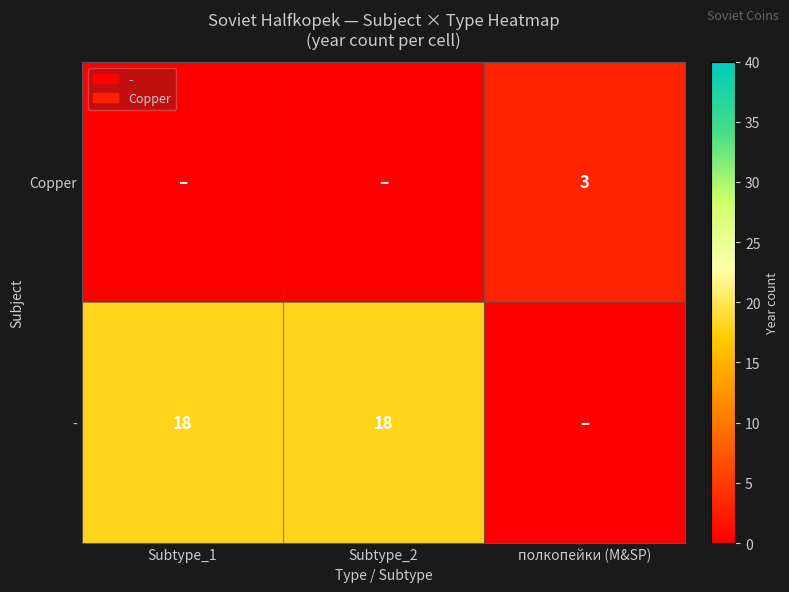

What is the total value across all series at Subtype_2?

18